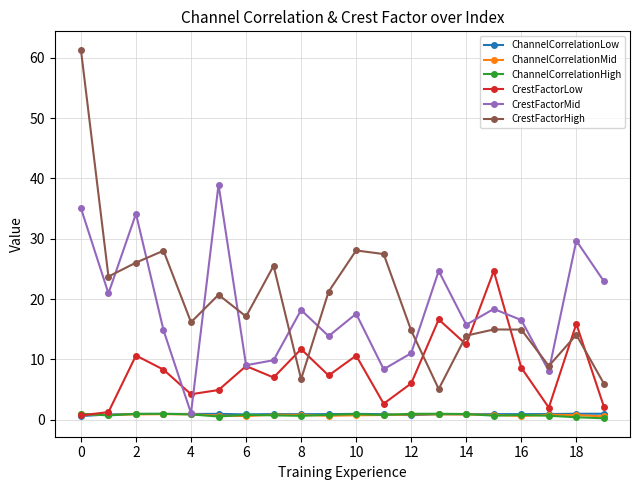

True or false: CrestFactorHigh and ChannelCorrelationHigh cross at least once.

False